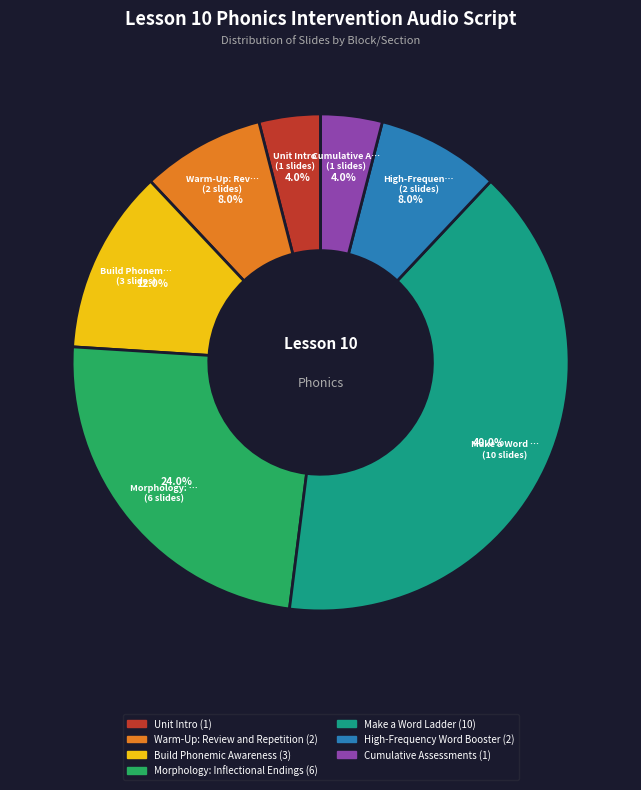

The Unit Intro slice represents 4% of the pie. True or false?

True